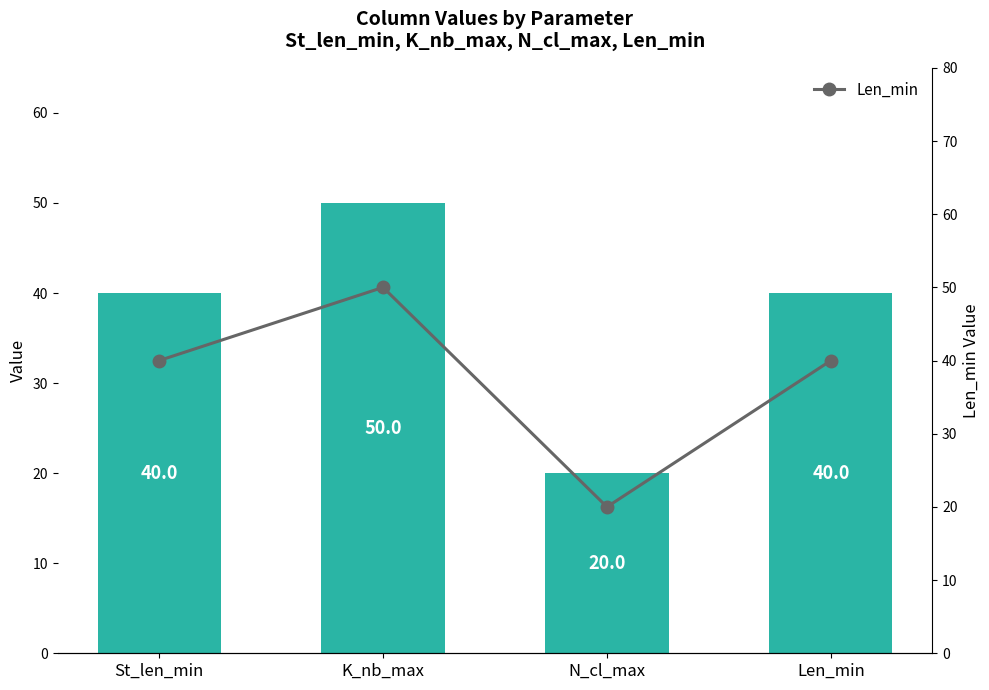

Rank the categories by Column Value value from highest to lowest.

K_nb_max, St_len_min, Len_min, N_cl_max